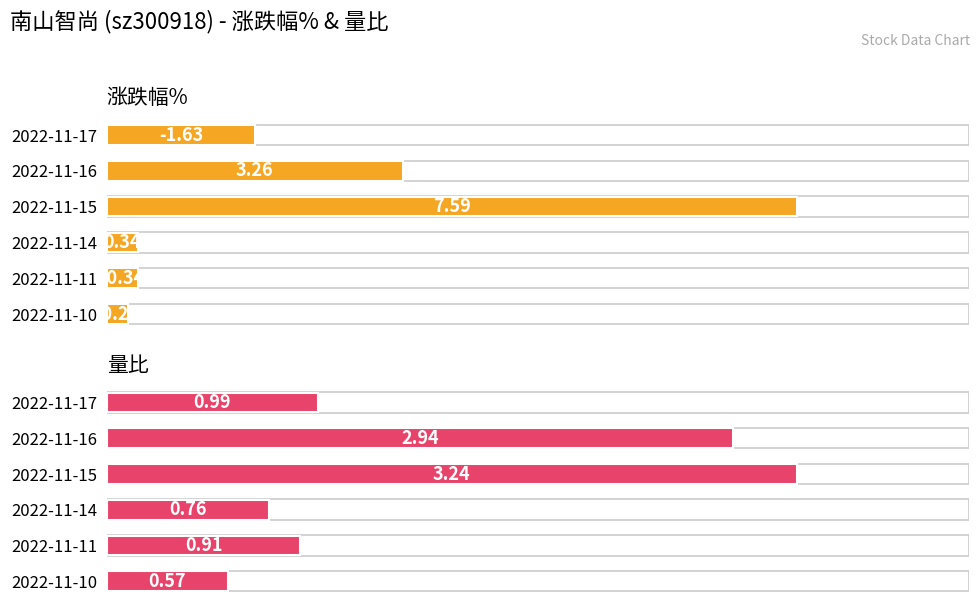

What is the spread (max minus min) of values at 2022-11-17?

0.6